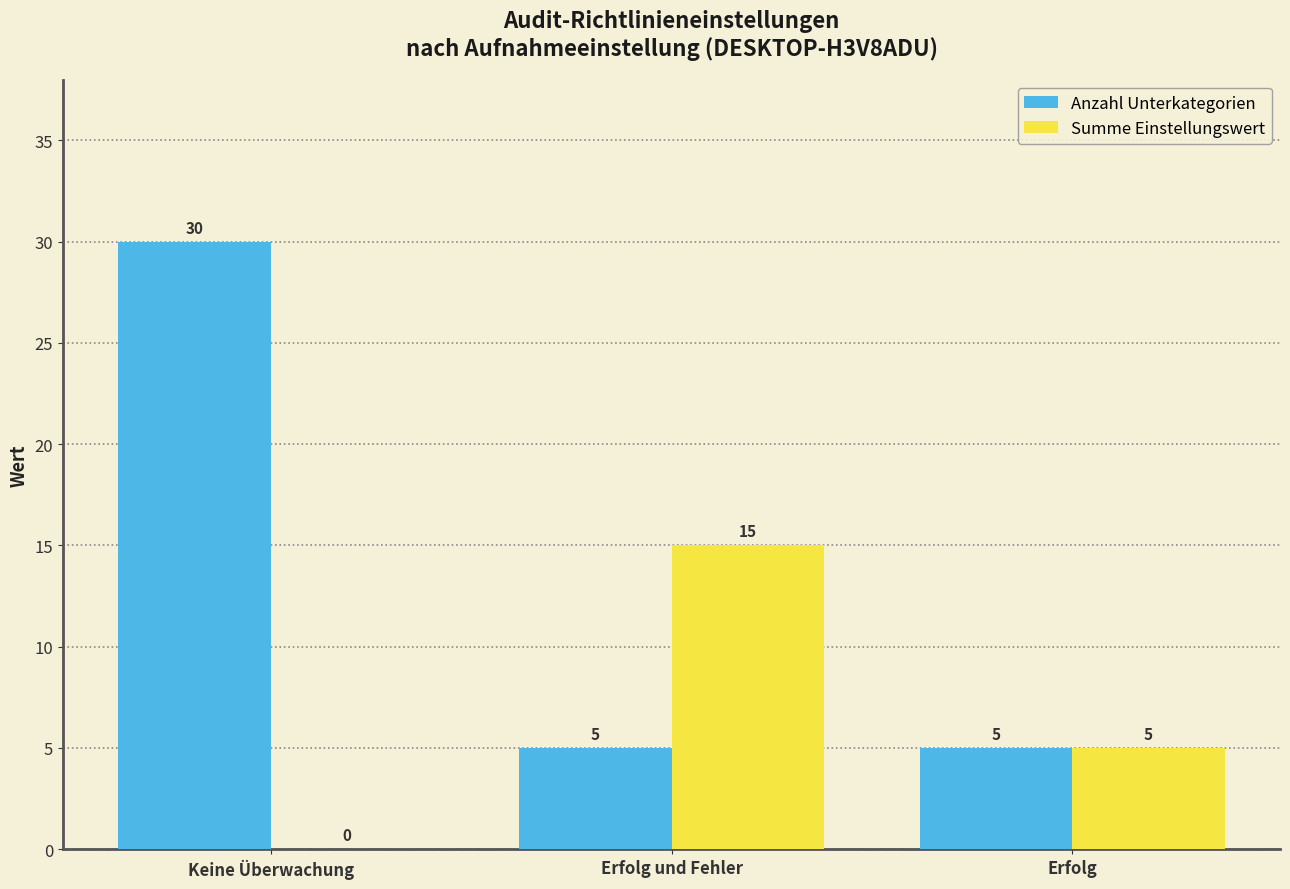

Which series has the largest range (max minus min)?

Anzahl Unterkategorien